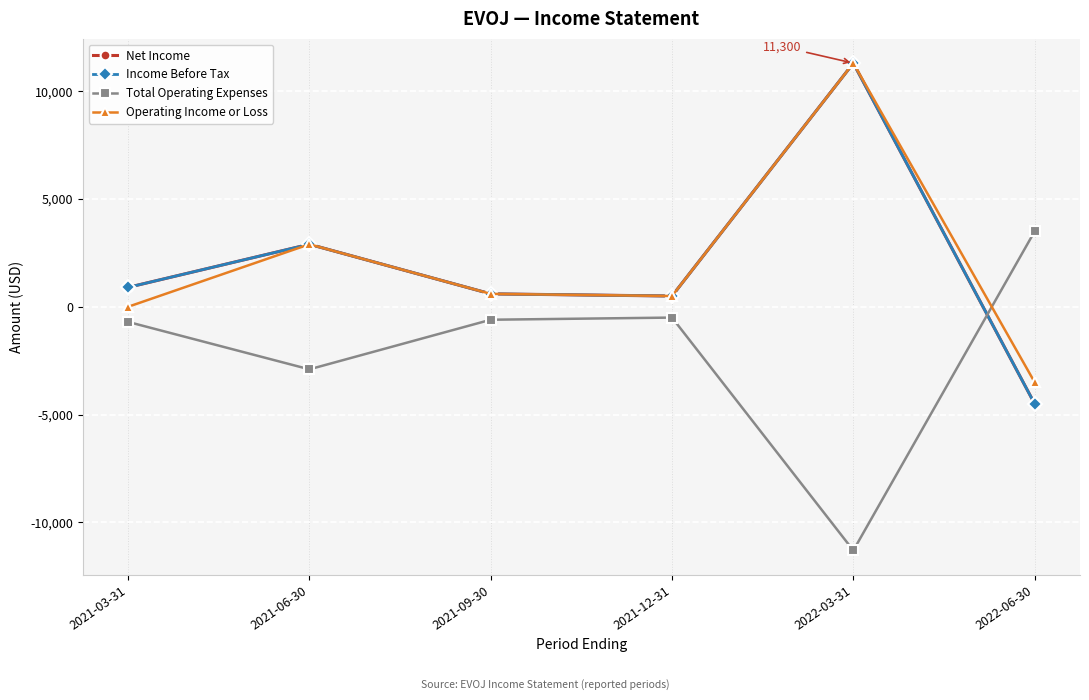

Does the chart have visible grid lines?

Yes